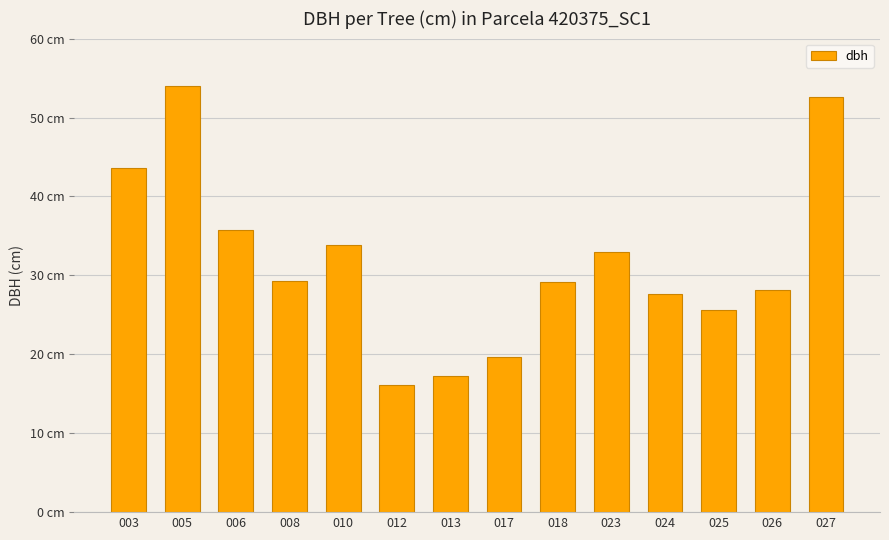

List the labels in order of value, largest first.

005, 027, 003, 006, 010, 023, 008, 018, 026, 024, 025, 017, 013, 012